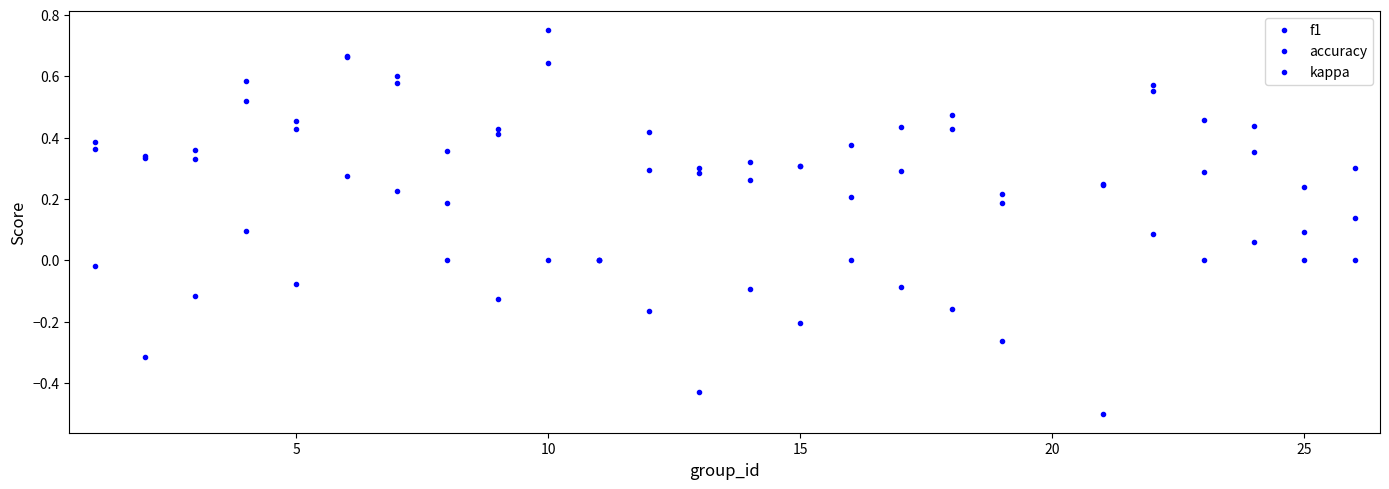

What is the value of the kappa point at the 7th from the left?

0.2